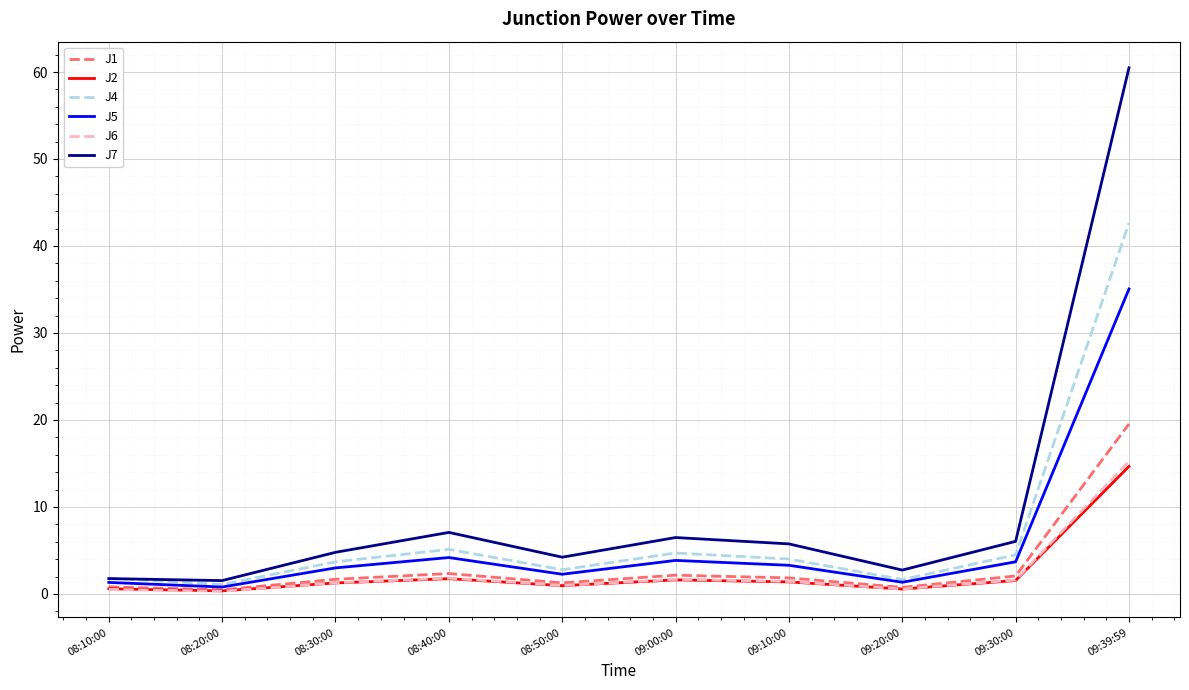

Which series has the widest spread of values?

J7